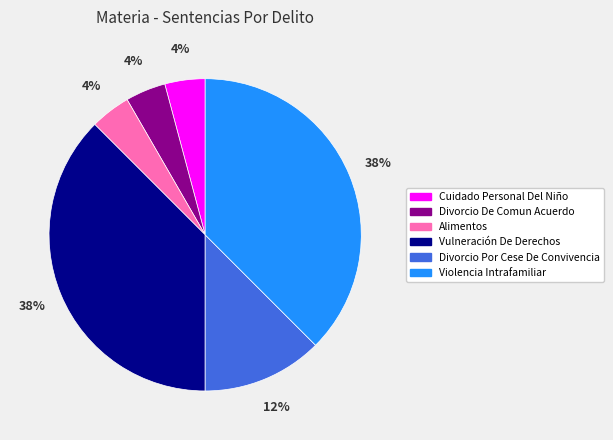

To the nearest percent, what is the average slice percentage?

17%